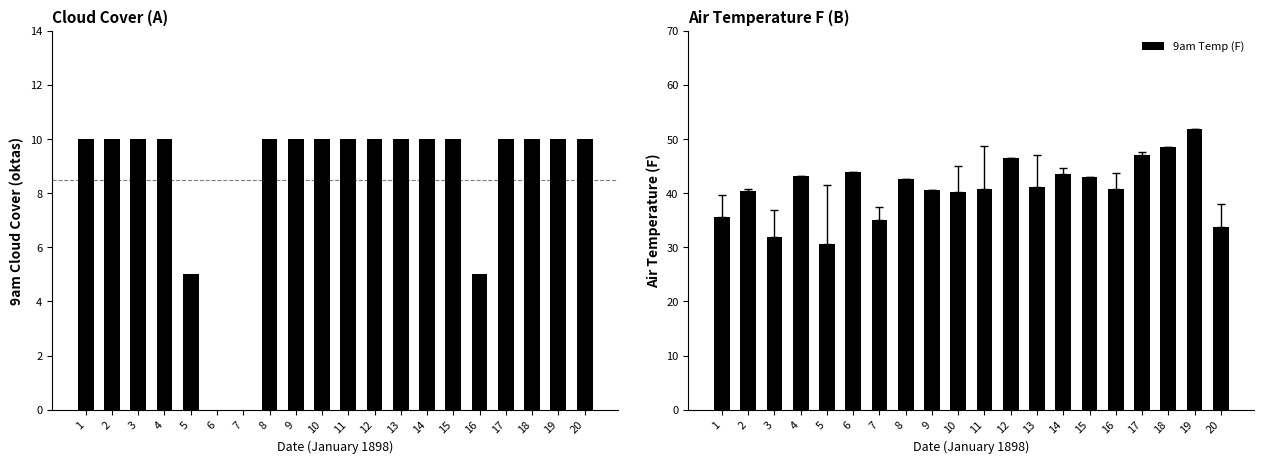

What is the difference between the highest and lowest values at 9?

30.6